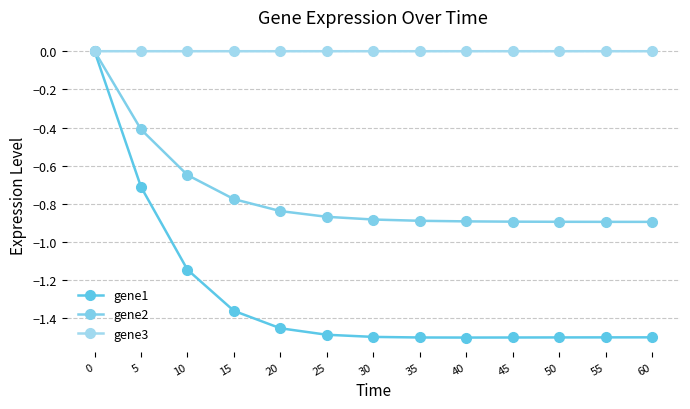

At 25, list the series in order from largest to smallest.

gene3, gene2, gene1